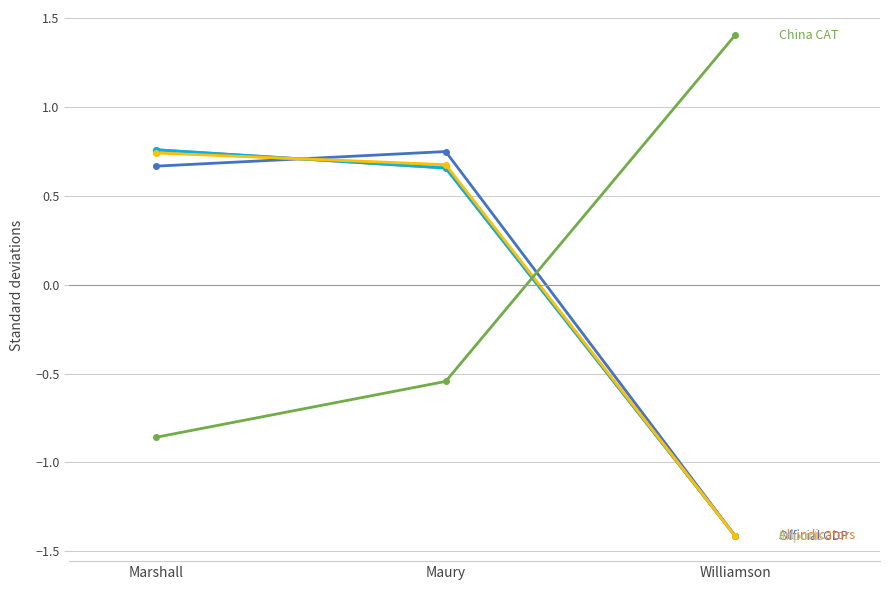

Is this an area chart (filled region under the line)?

No